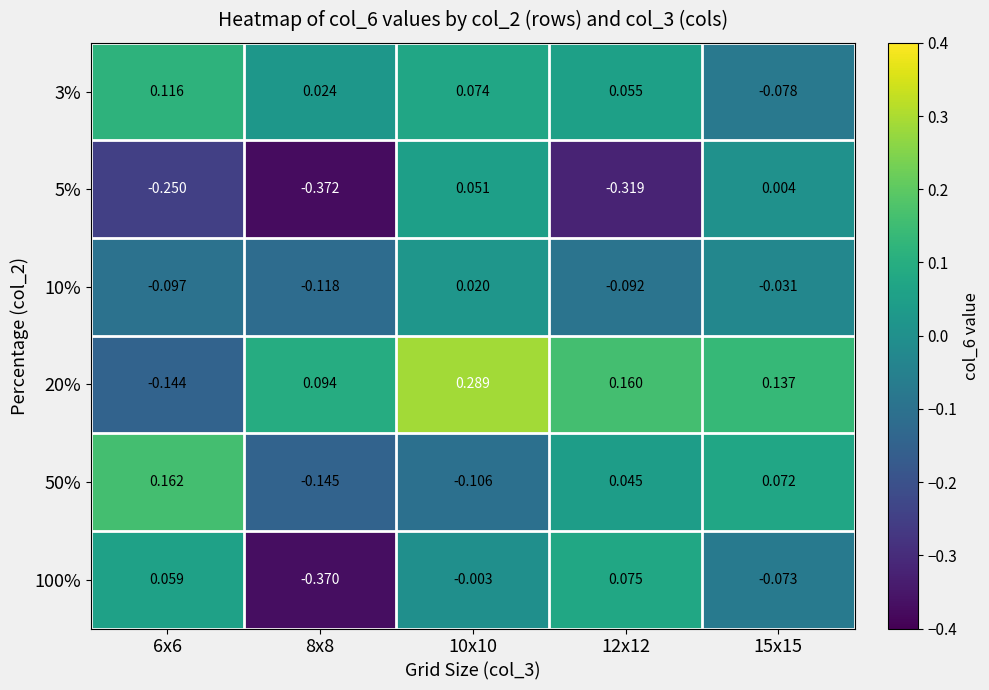

Is the value of 20% at 6x6 greater than the value of 3% at 6x6?

No